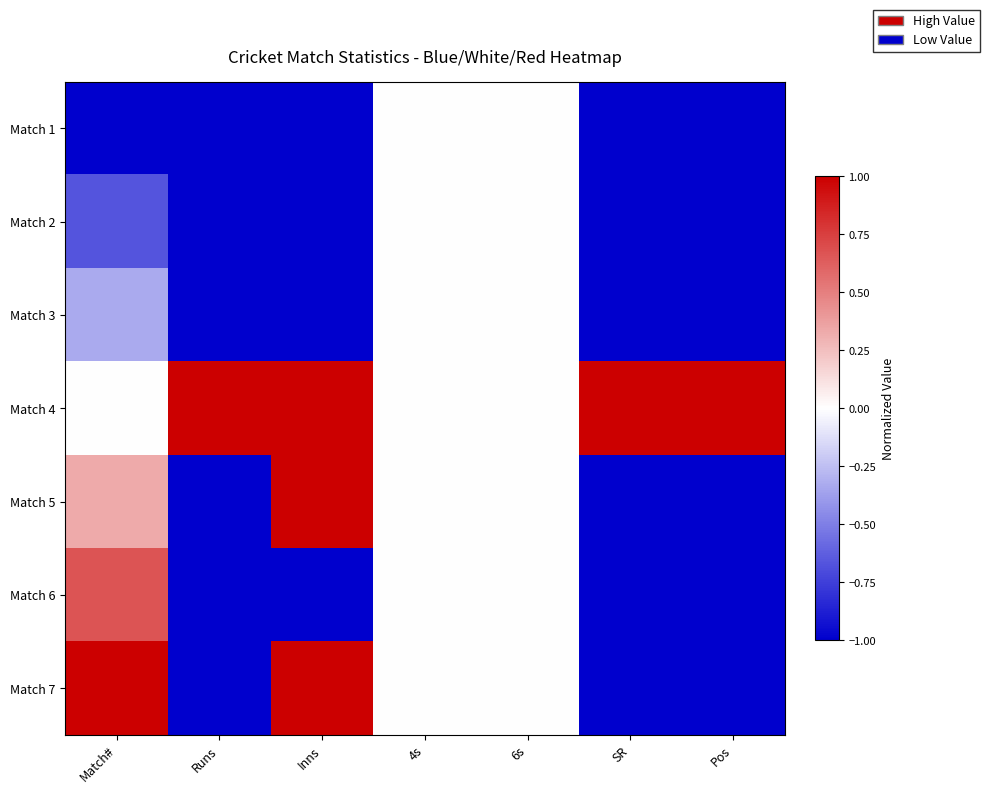

Reading left to right, extract all data points from this chart.

Match 1: Match#=-1.0	Runs=-1.0	Inns=-1.0	4s=0.0	6s=0.0	SR=-1.0	Pos=-1.0
Match 2: Match#=-0.7	Runs=-1.0	Inns=-1.0	4s=0.0	6s=0.0	SR=-1.0	Pos=-1.0
Match 3: Match#=-0.3	Runs=-1.0	Inns=-1.0	4s=0.0	6s=0.0	SR=-1.0	Pos=-1.0
Match 4: Match#=0.0	Runs=1.0	Inns=1.0	4s=0.0	6s=0.0	SR=1.0	Pos=1.0
Match 5: Match#=0.3	Runs=-1.0	Inns=1.0	4s=0.0	6s=0.0	SR=-1.0	Pos=-1.0
Match 6: Match#=0.7	Runs=-1.0	Inns=-1.0	4s=0.0	6s=0.0	SR=-1.0	Pos=-1.0
Match 7: Match#=1.0	Runs=-1.0	Inns=1.0	4s=0.0	6s=0.0	SR=-1.0	Pos=-1.0